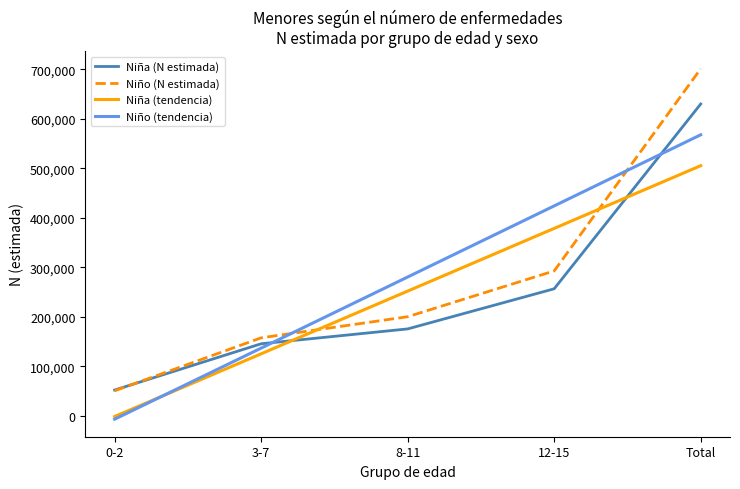

Reading left to right, extract all data points from this chart.

Niña (N estimada): 0-2=52090.0	3-7=145518.0	8-11=175518.0	12-15=256553.0	Total=629679.0
Niño (N estimada): 0-2=50537.0	3-7=157522.0	8-11=200126.0	12-15=292645.0	Total=700830.0
Niña (tendencia): 0-2=-1371.0	3-7=125250.3	8-11=251871.6	12-15=378492.9	Total=505114.2
Niño (tendencia): 0-2=-6809.8	3-7=136761.1	8-11=280332.0	12-15=423902.9	Total=567473.8